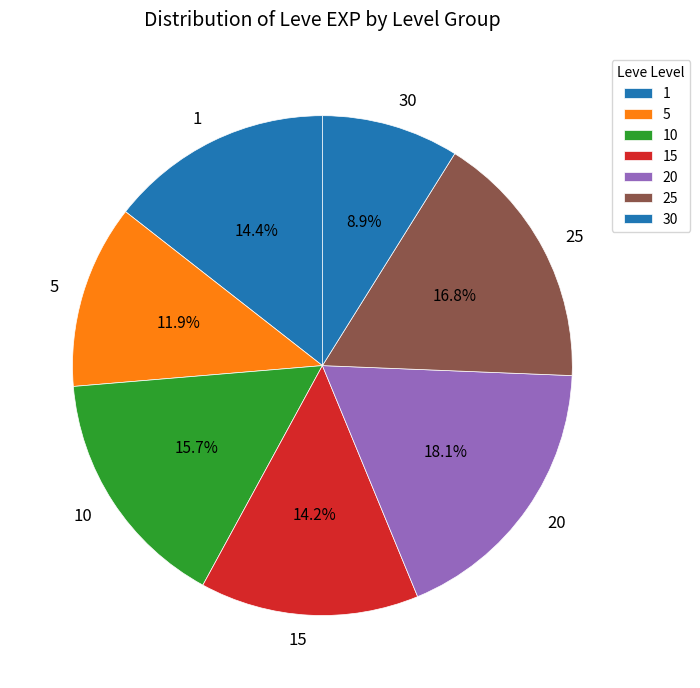

What is the largest slice in the pie chart?

20